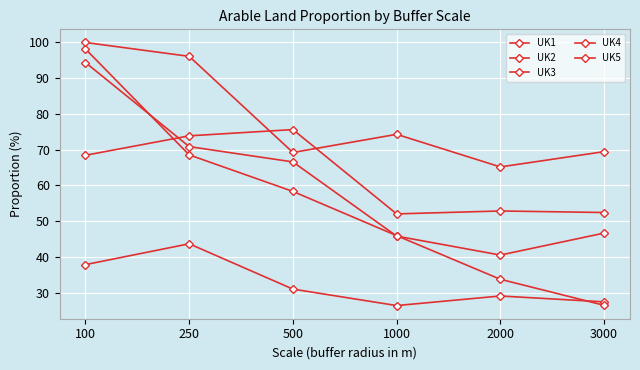

How many data points in UK2 are less than 66?

3